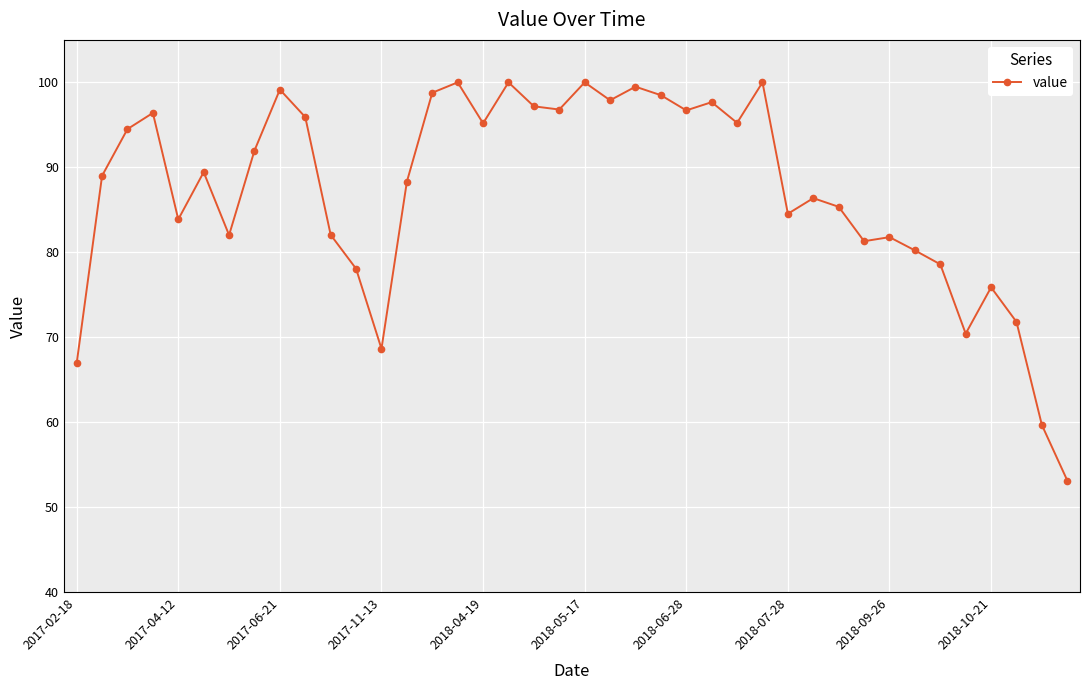

True or false: the data has more than 2 interior local peaks.

True